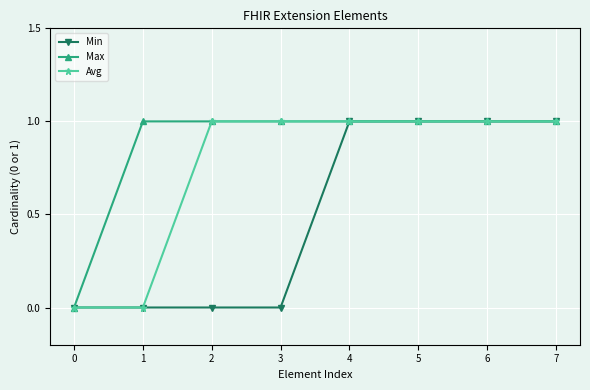

What is the total value across all series at 4?

3